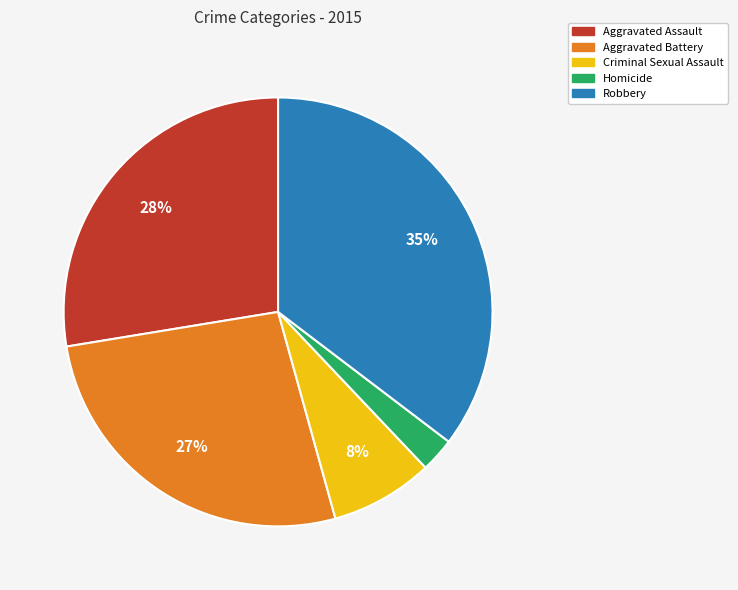

To the nearest percent, what is the average slice percentage?

20%